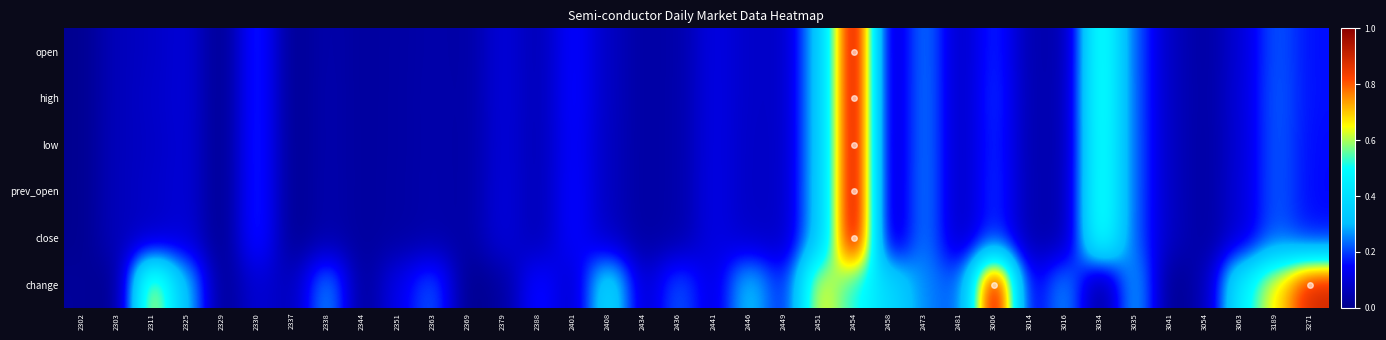

How many distinct data groups are displayed?

6